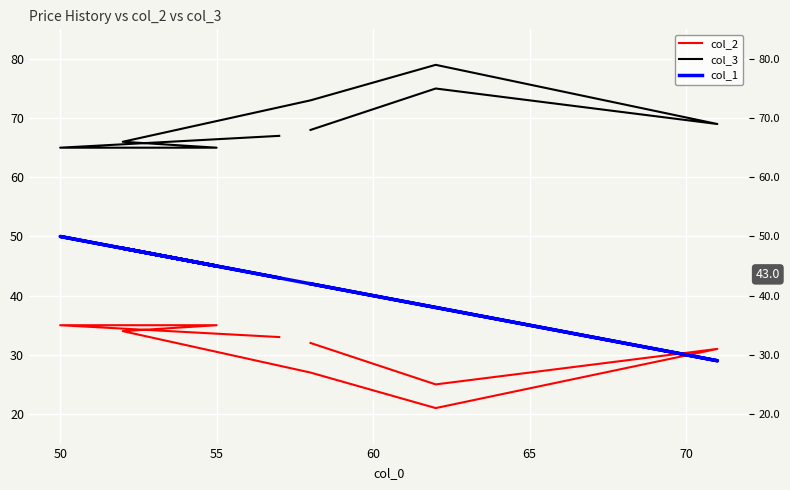

What is the smallest value displayed?

21